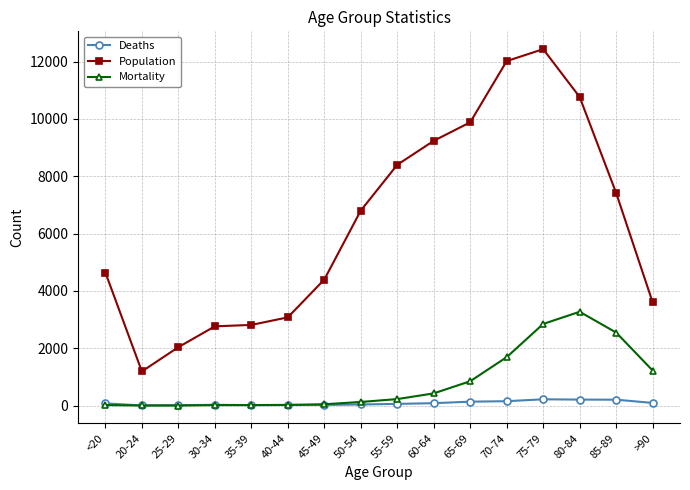

At which label does Population reach its minimum?

20-24